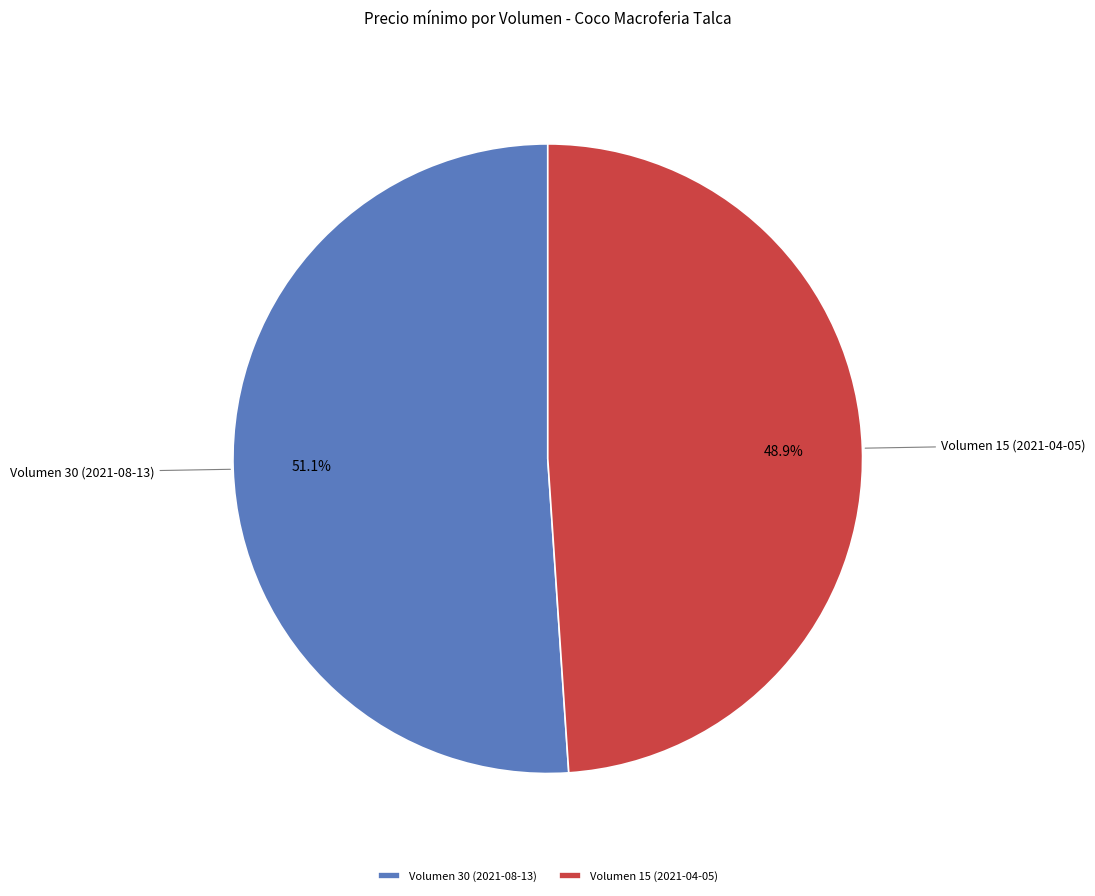

Is Volumen 15 (2021-04-05) the majority of the pie?

No